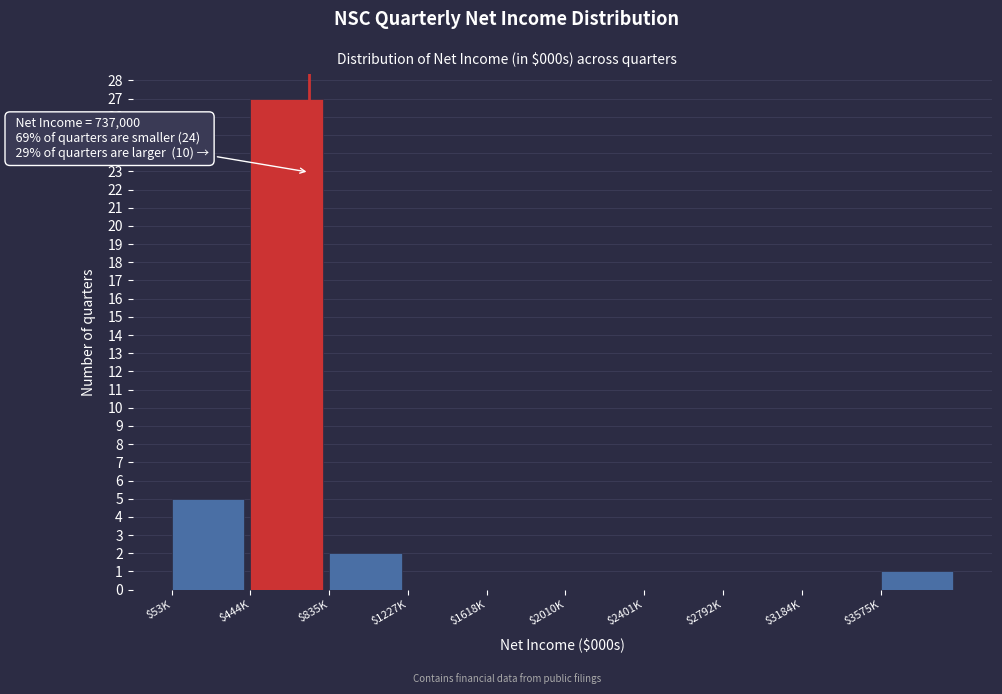

At which label is the value closest to 13?

$53K